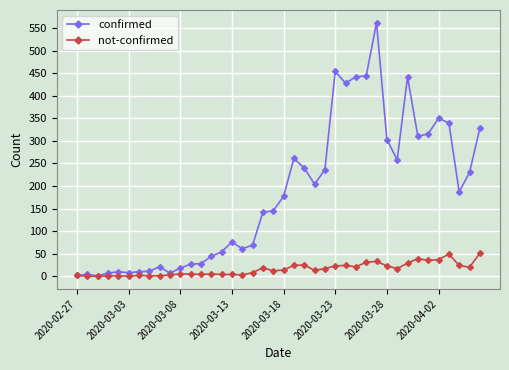

List the series in order of their peak value, highest first.

confirmed, not-confirmed